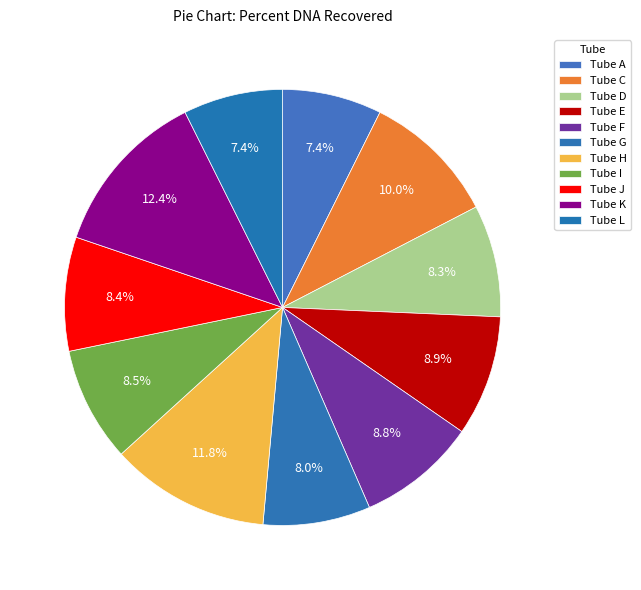

Count the number of slices in the pie.

11